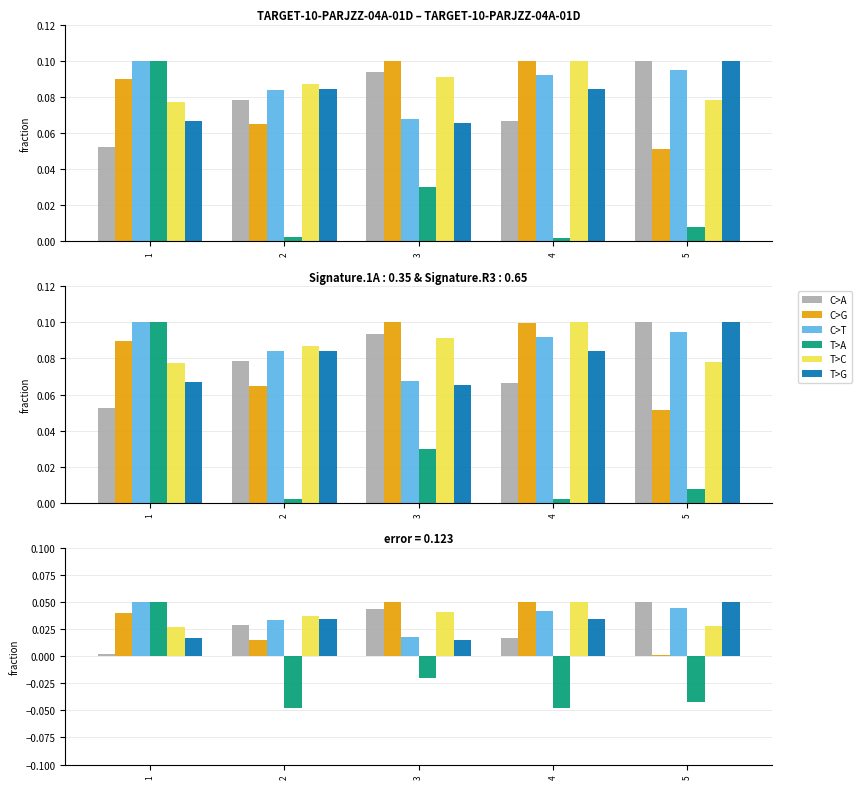

List the series in order of their peak value, lowest first.

C>A, C>G, C>T, T>A, T>C, T>G